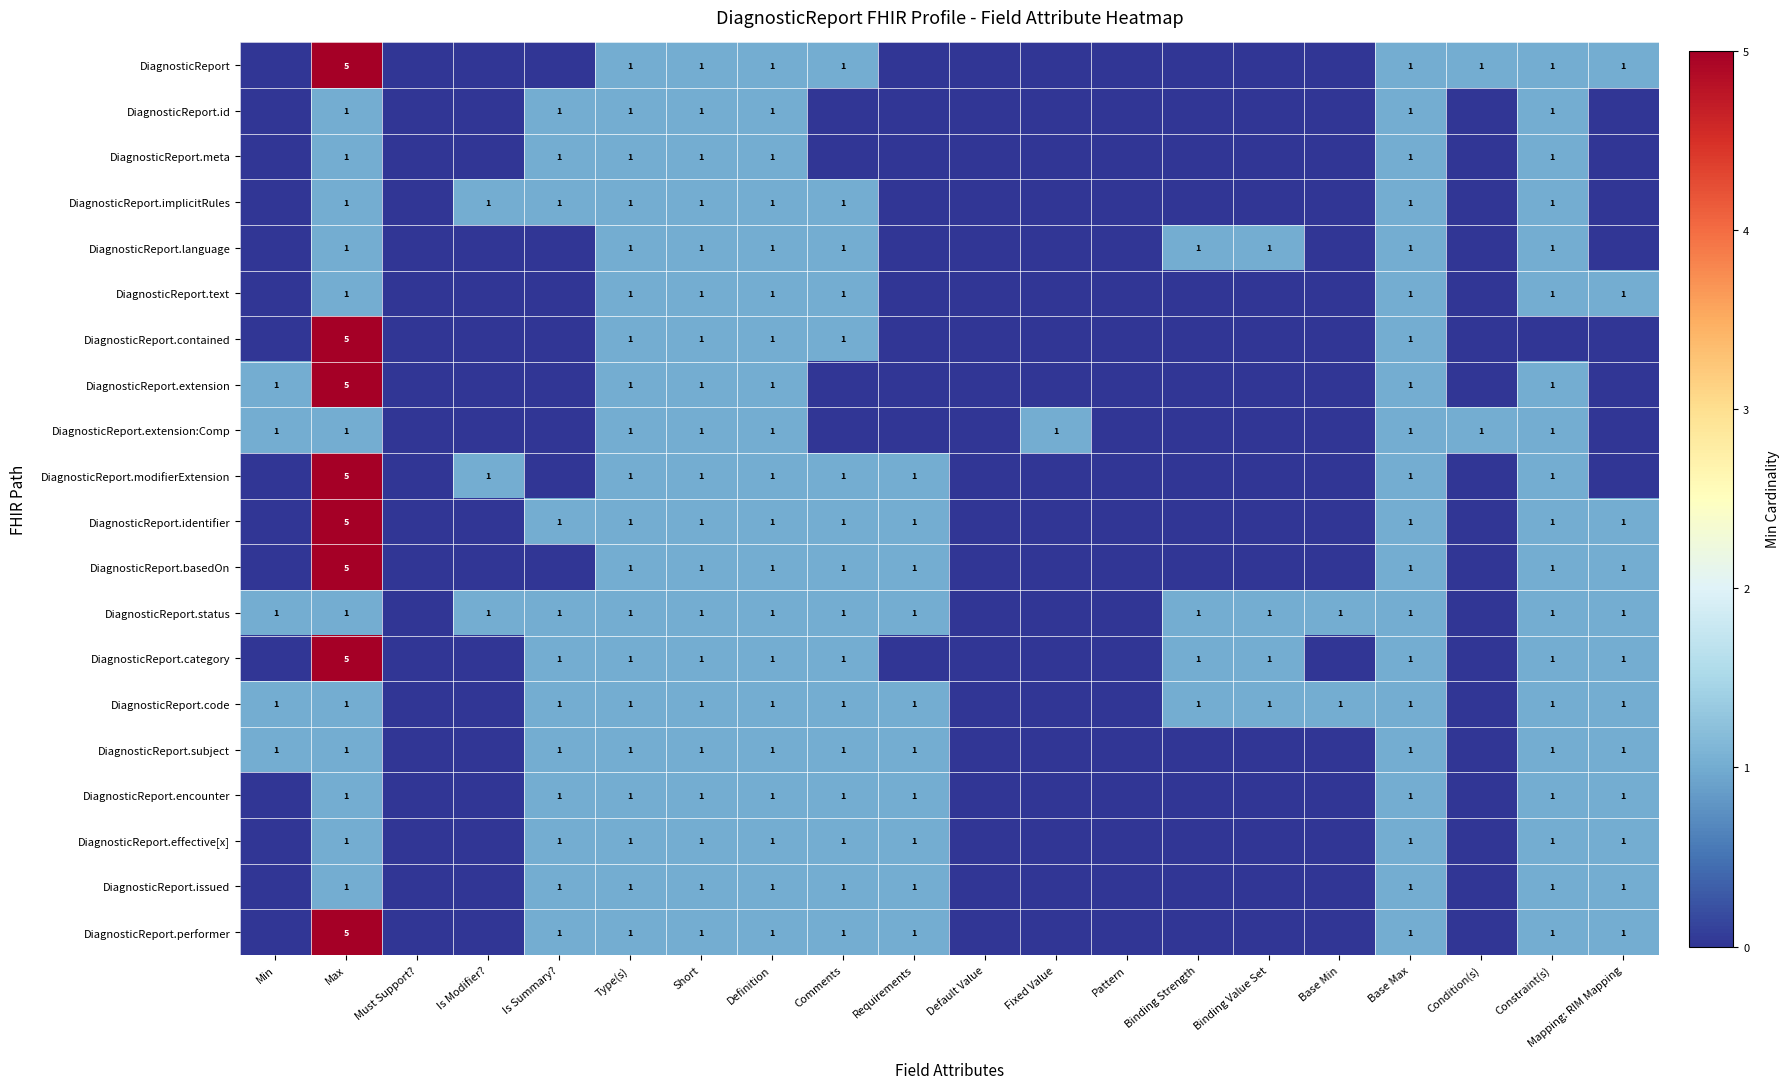

Is it true that DiagnosticReport.issued equals 1 at Is Summary??

True